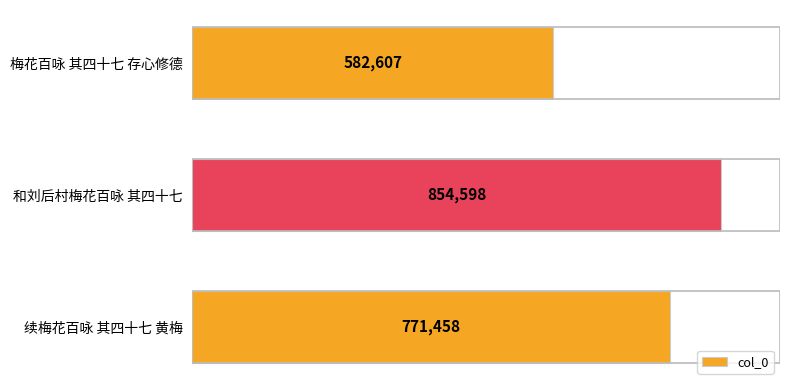

Reading bottom to top, extract all data points from this chart.

771458	854598	582607